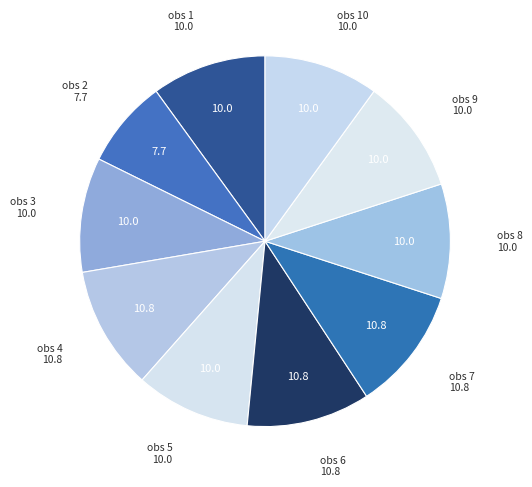

Does any single category account for the majority?

No